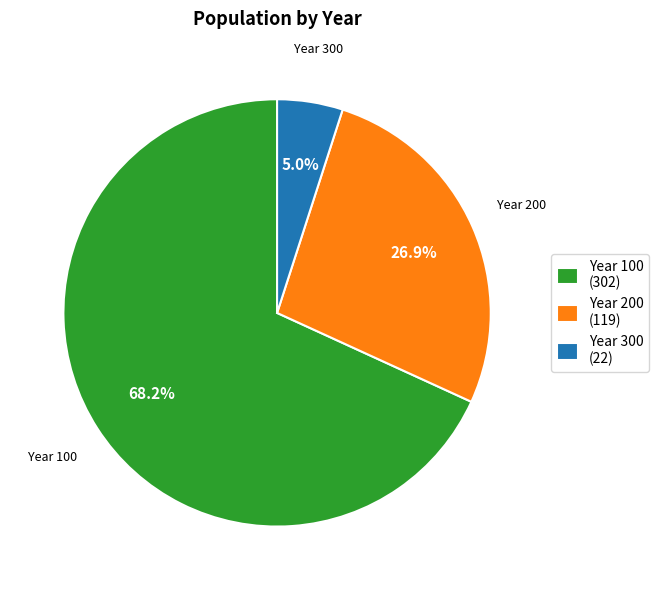

Does Year 100 (302) represent more than half of the total?

Yes